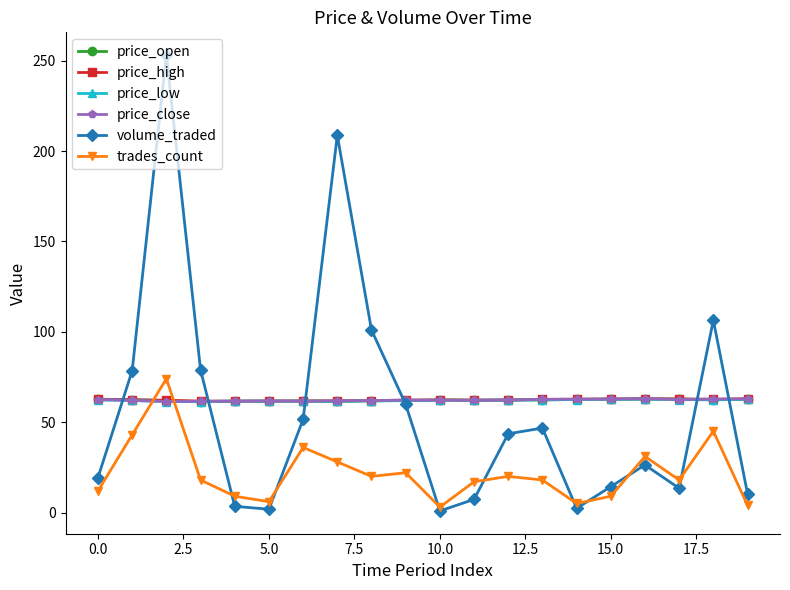

Which series has the largest range (max minus min)?

volume_traded